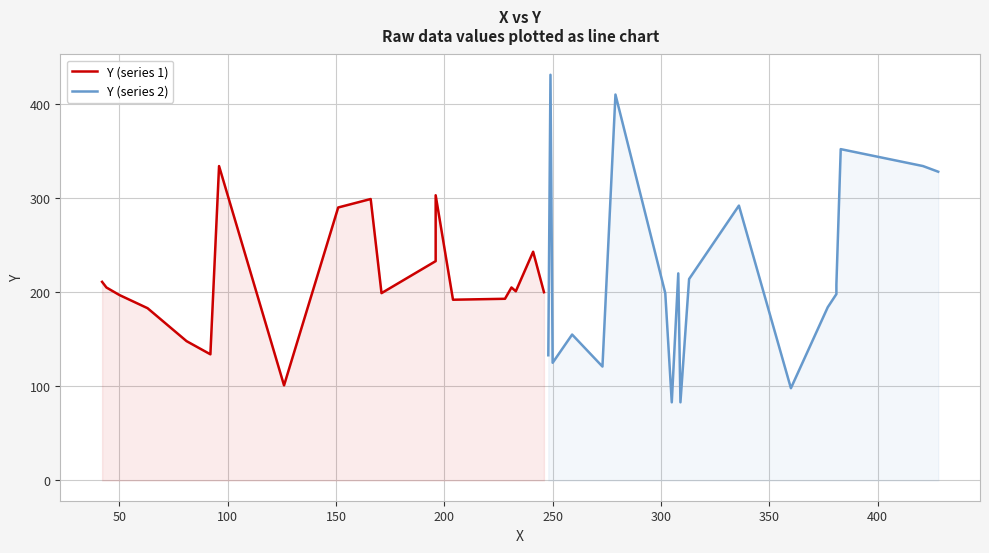

What are all the series names shown in the legend?

Y (series 1), Y (series 2)